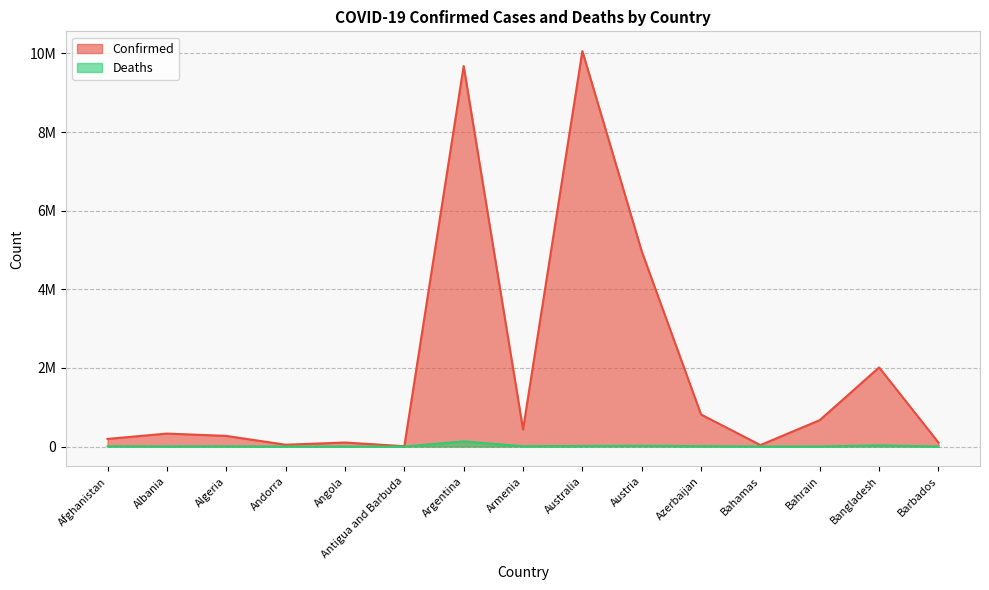

Reading right to left, extract all data points from this chart.

Confirmed: 101215	2012376	672074	37081	814435	4966009	10057850	434398	9678225	8974	102636	46027	270405	329862	193520
Deaths: 544	29326	1515	823	9813	20659	14042	8655	129711	145	1917	154	6878	3583	7778